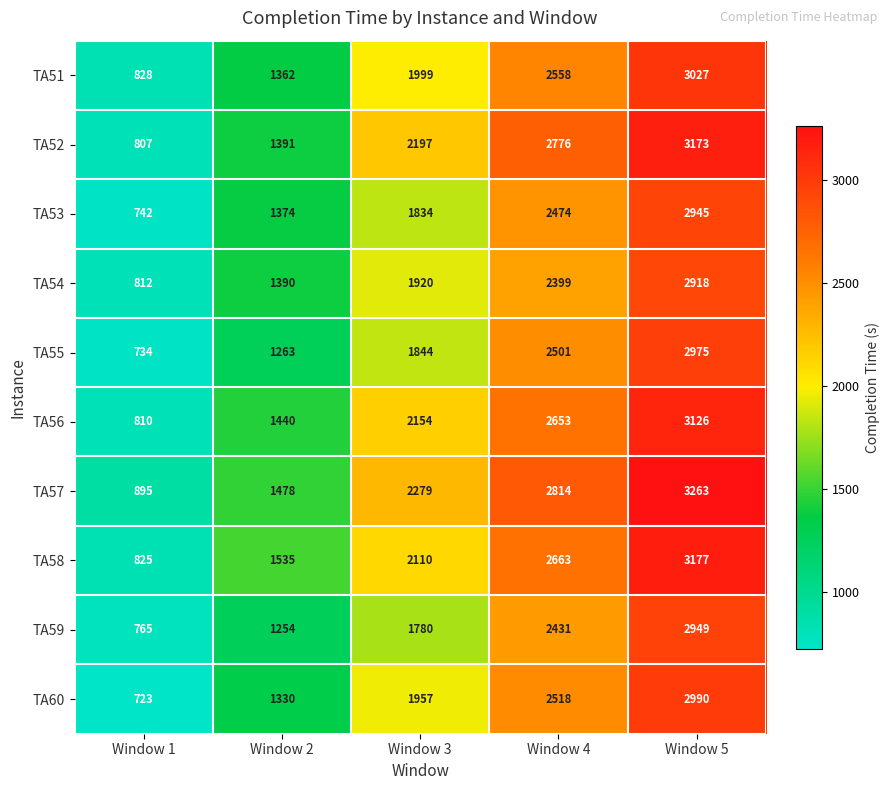

Which label corresponds to the largest value in the chart?

Window 5